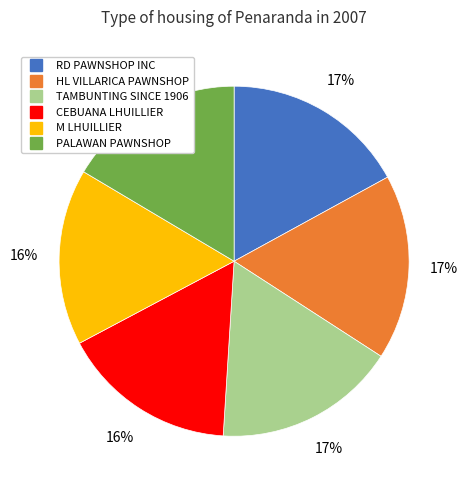

Between CEBUANA LHUILLIER and TAMBUNTING SINCE 1906, which is larger?

TAMBUNTING SINCE 1906